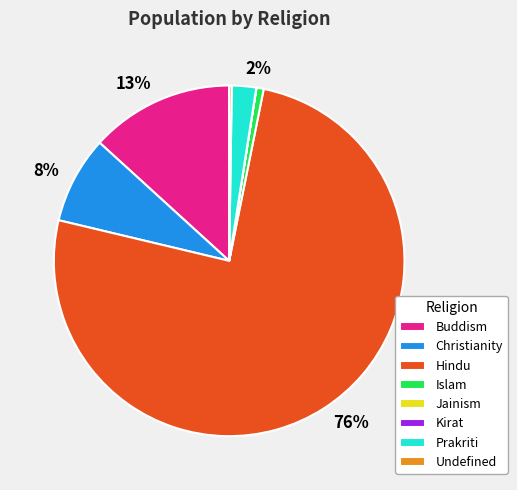

What is the largest slice in the pie chart?

Hindu